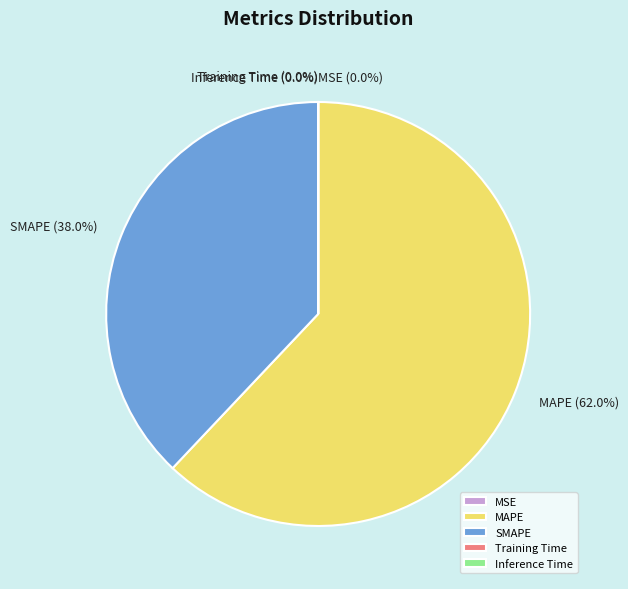

Which category accounts for the majority?

MAPE